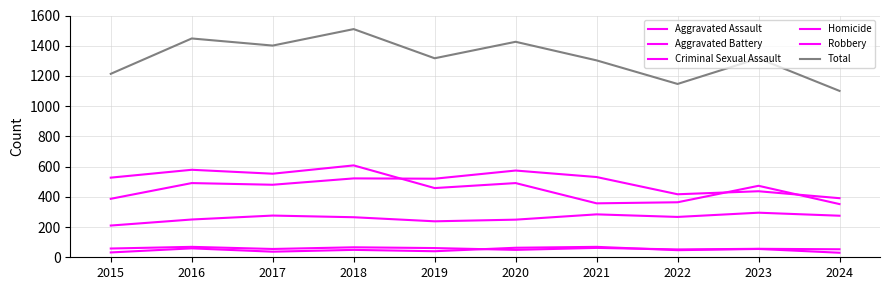

Reading left to right, extract all data points from this chart.

Aggravated Assault: 210	250	276	265	238	249	284	267	295	275
Aggravated Battery: 387	491	480	522	520	574	531	417	437	391
Criminal Sexual Assault: 58	69	55	66	61	49	62	52	56	53
Homicide: 32	59	37	49	40	63	69	47	55	30
Robbery: 527	579	553	608	458	491	357	364	473	352
Total: 1214	1448	1401	1510	1317	1426	1303	1147	1316	1101